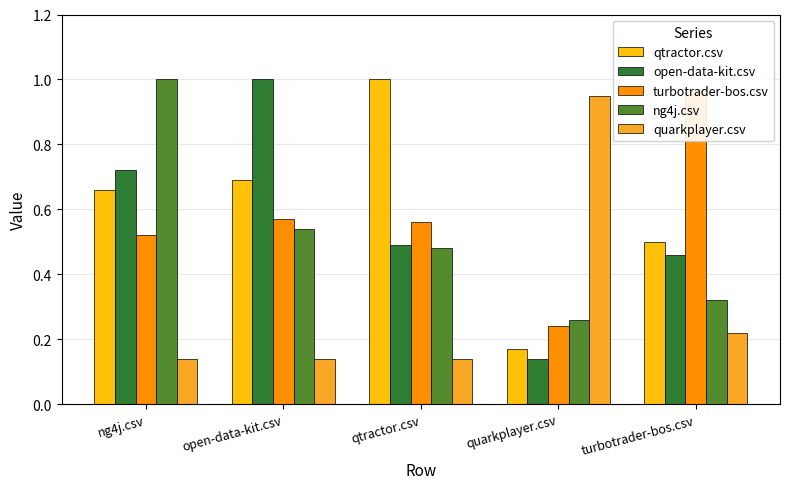

What position from the right is ng4j.csv?

5